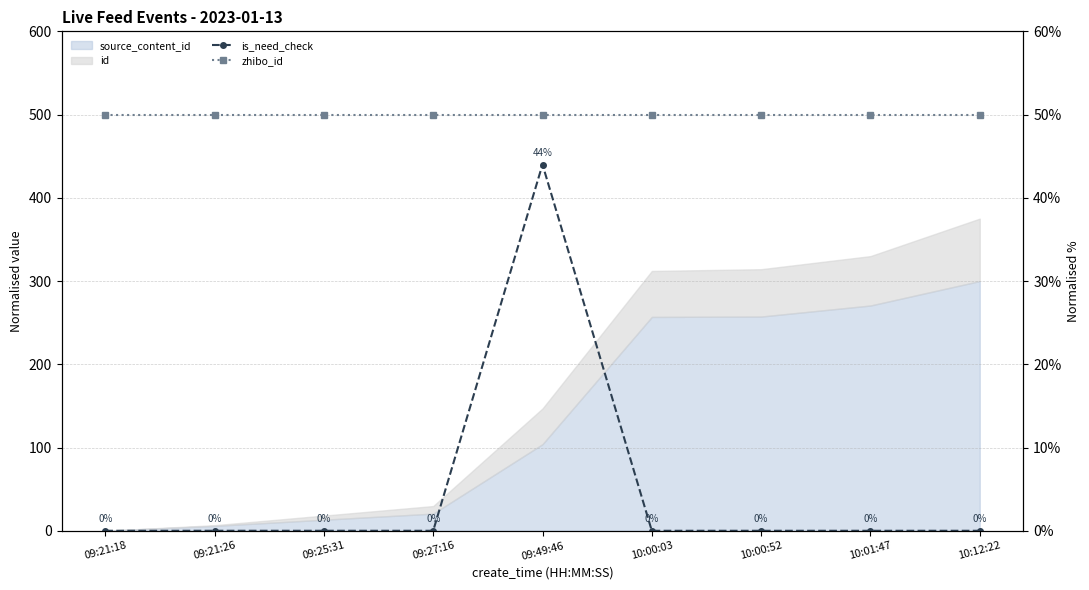

Does the chart have visible grid lines?

Yes